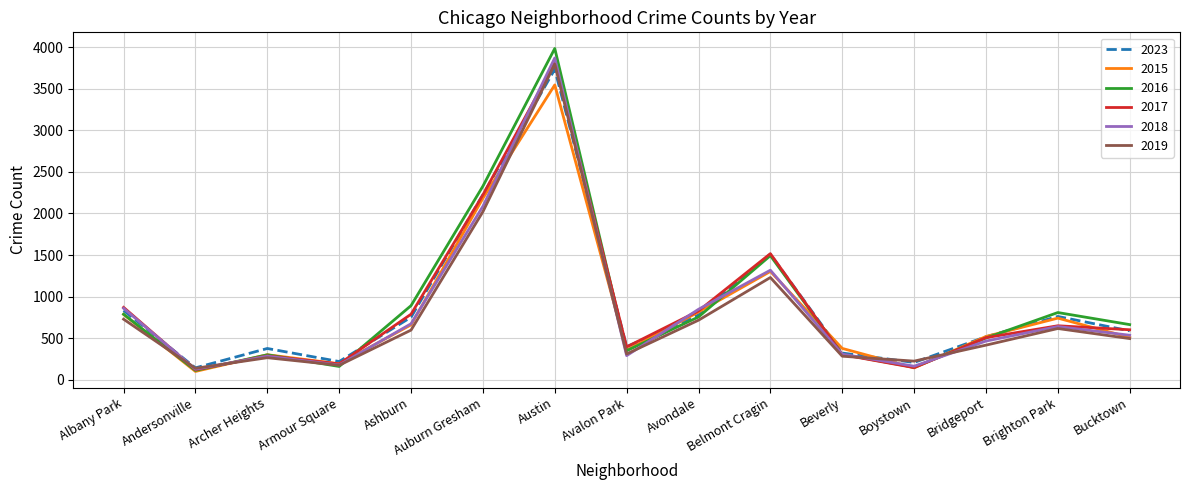

What is the difference between the highest and lowest values at Auburn Gresham?

307